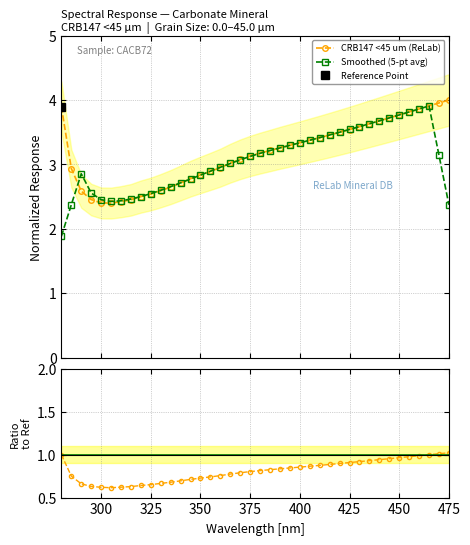

What is the value of the CRB147 <45 um (ReLab) point at the 35th from the left?

3.8